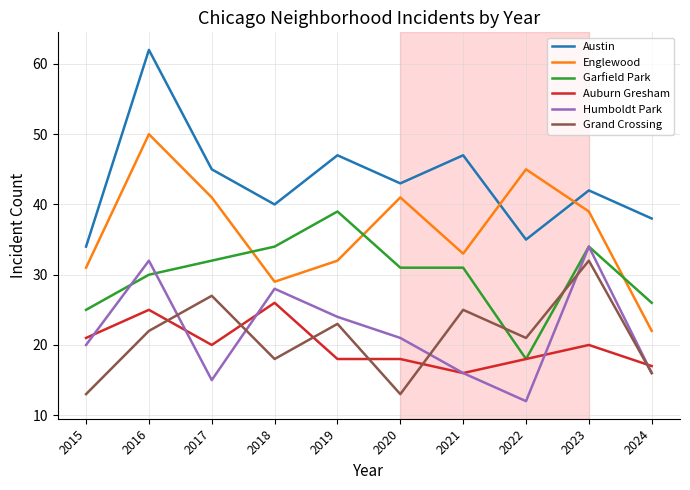

Which series has the largest total across all categories?

Austin